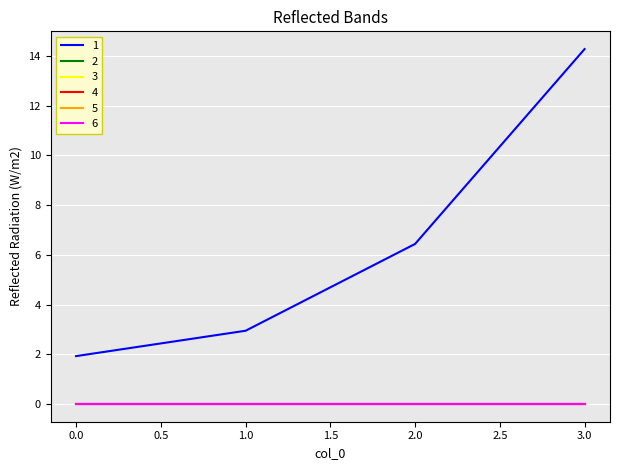

Is this an area chart (filled region under the line)?

No